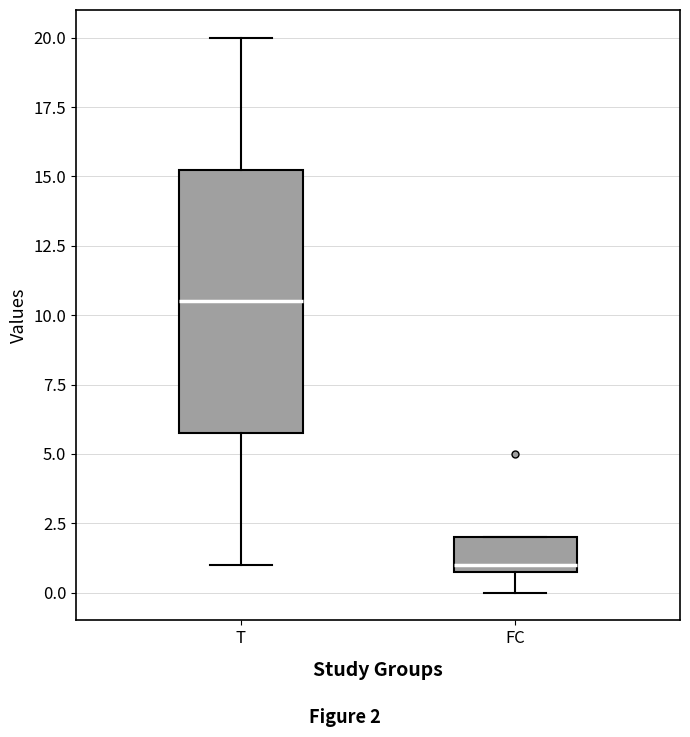

Reading left to right, transcribe this box plot: for each box, give where its median line is, the range the box spans, and where its two whiskers end, as read against the y-axis. The values are not printed on the chart, so give them approximately, as read against the axis.

T: median 10.5, box 6.0 to 15.5, whiskers 1.0 to 20.0
FC: median 1.0 (just above the box's lower edge), box 1.0 to 2.0, whiskers 0.0 to 2.0